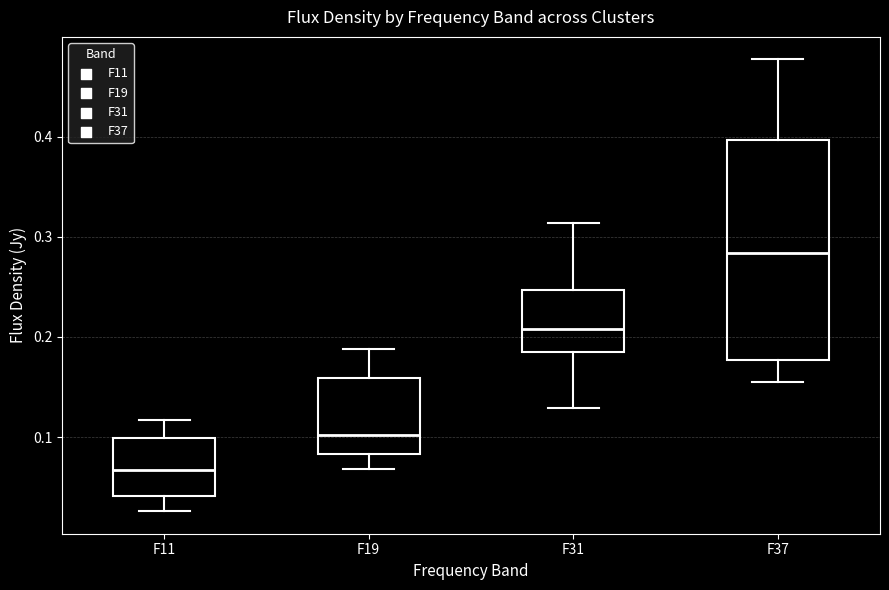

Where does the median line of the box for F37 sit on the y-axis? The values are not printed on the chart, so give them approximately, as read against the axis.

0.28